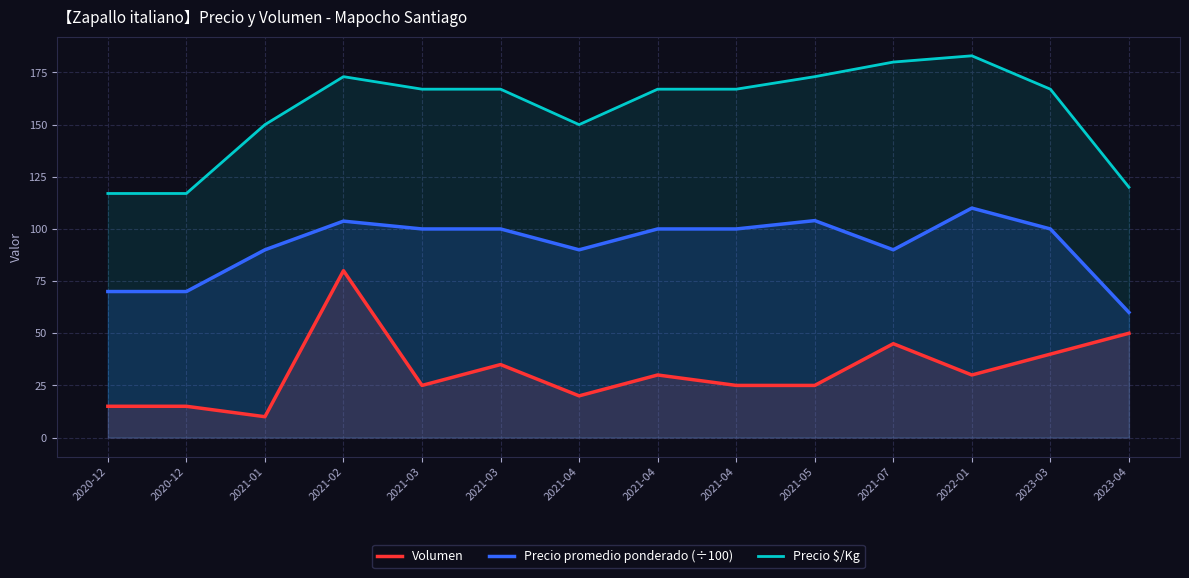

The value of Volumen at 2021-05 is 25.0. True or false?

True